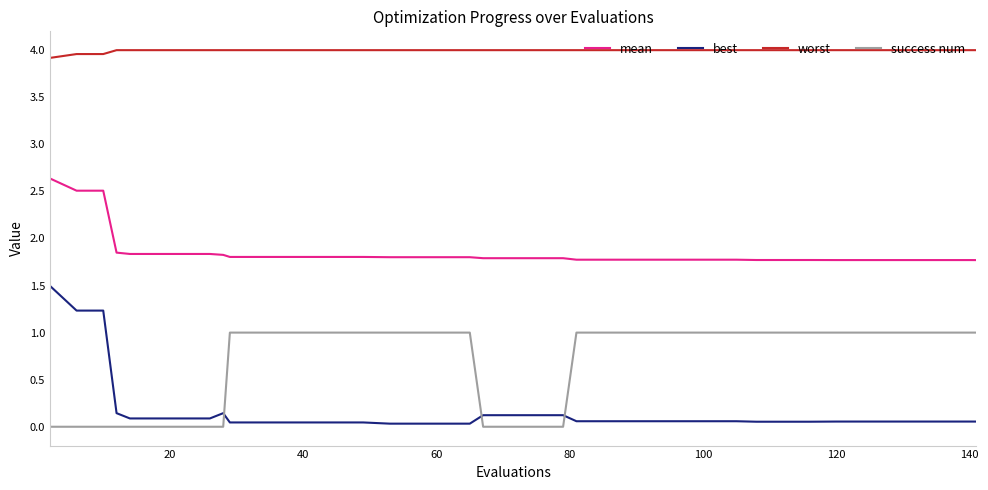

List the series in order of their peak value, highest first.

worst, mean, best, success num